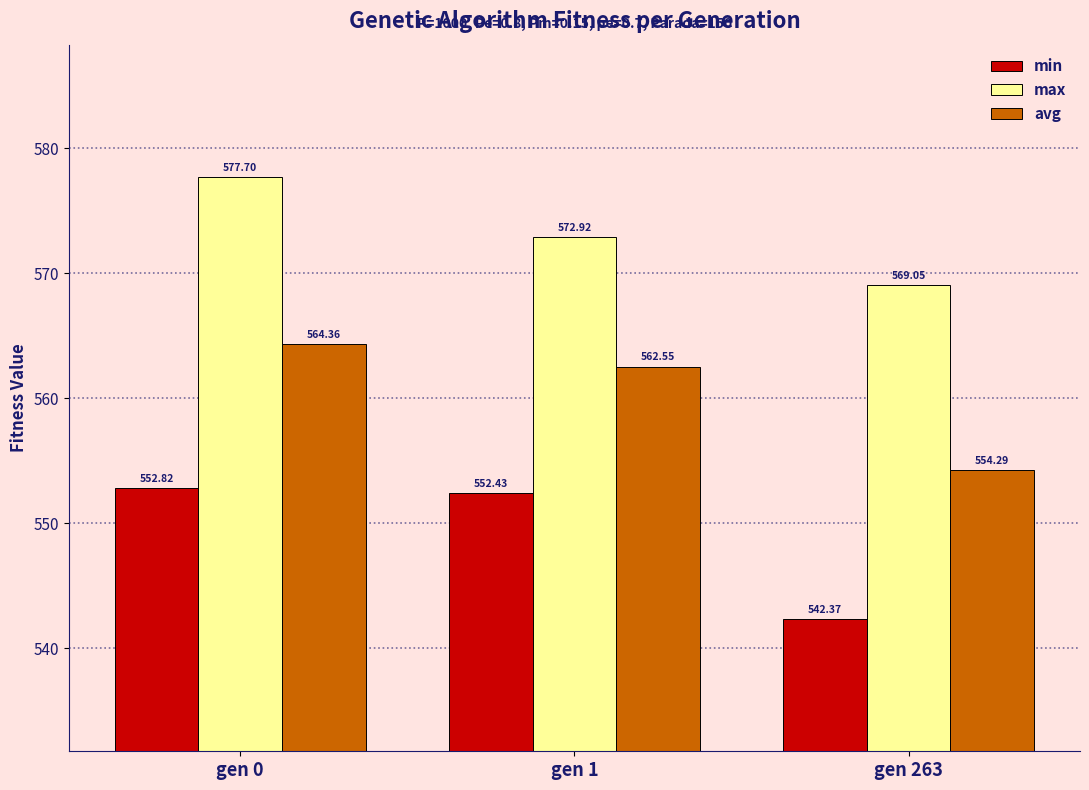

How many bars are there in total?

9